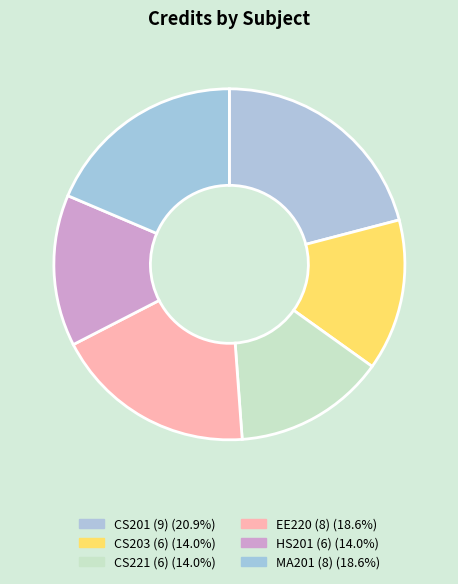

To the nearest percent, what portion does HS201 (6) represent?

14%